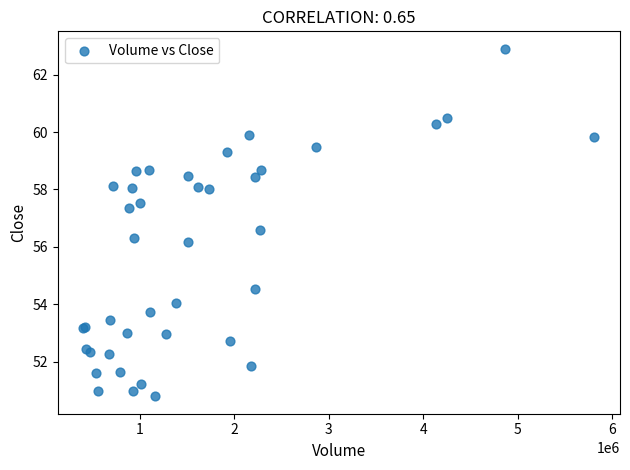

What Y value in the scatter plot is closest to 56?

56.2